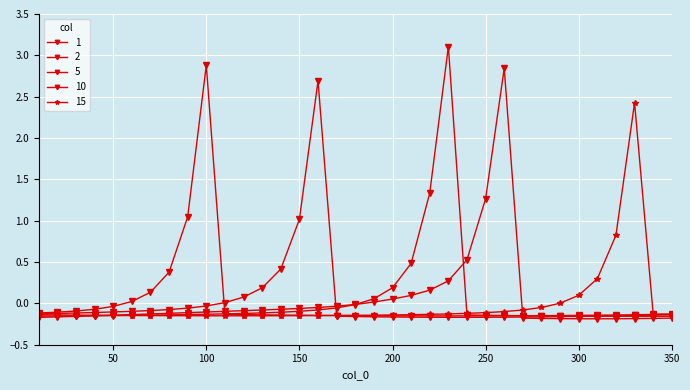

True or false: 15 has more than 2 points higher than both neighbors.

False